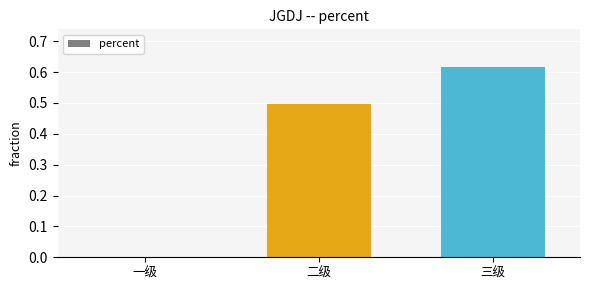

How many categories are shown in the chart?

3